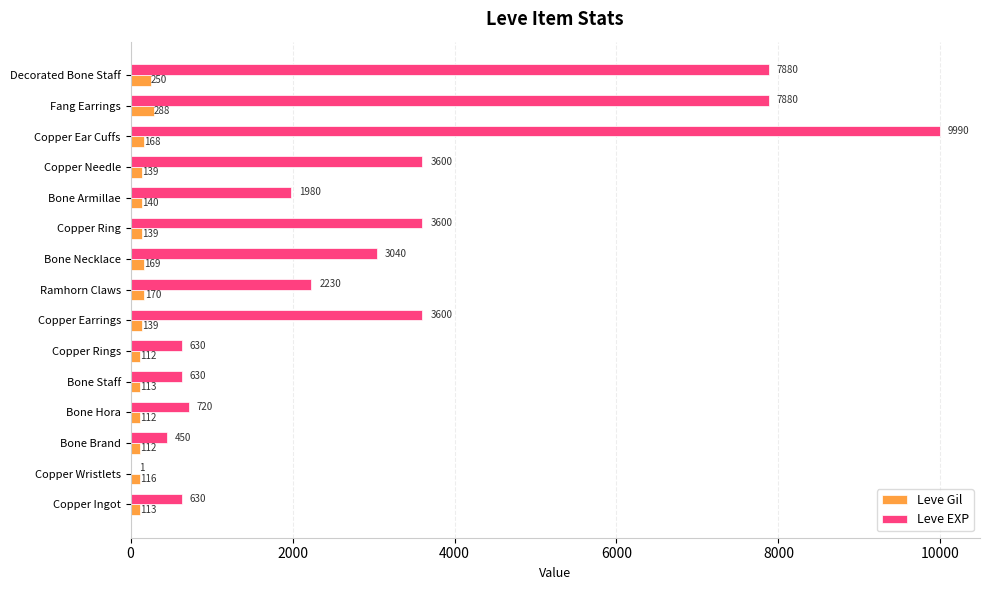

What is the sum of the Leve EXP values at Bone Necklace and Bone Armillae?

5020